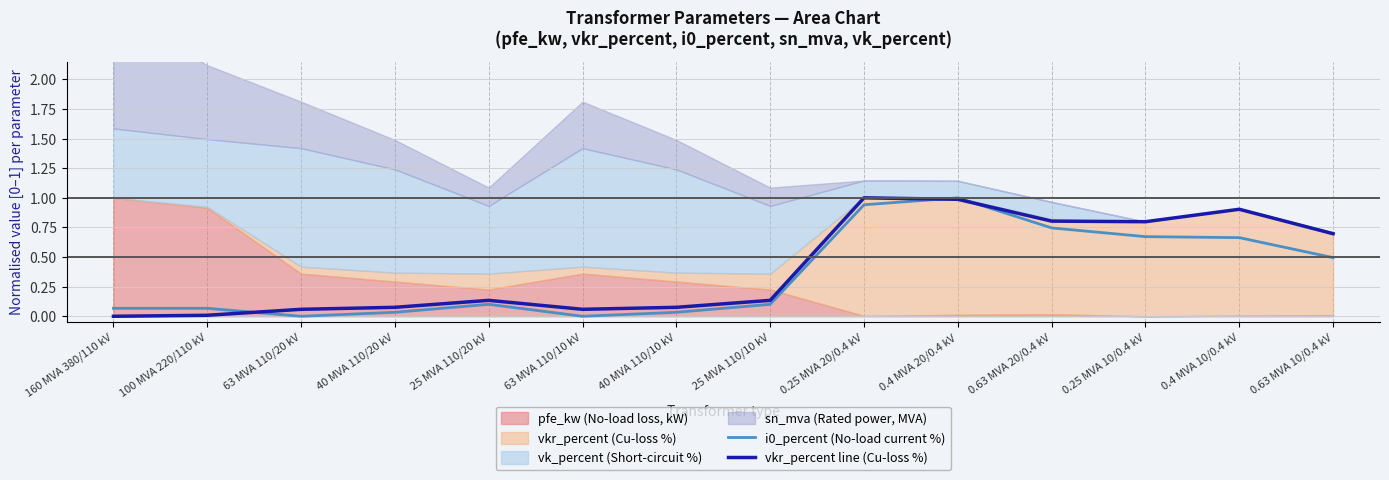

What position from the right is 0.25 MVA 10/0.4 kV?

3